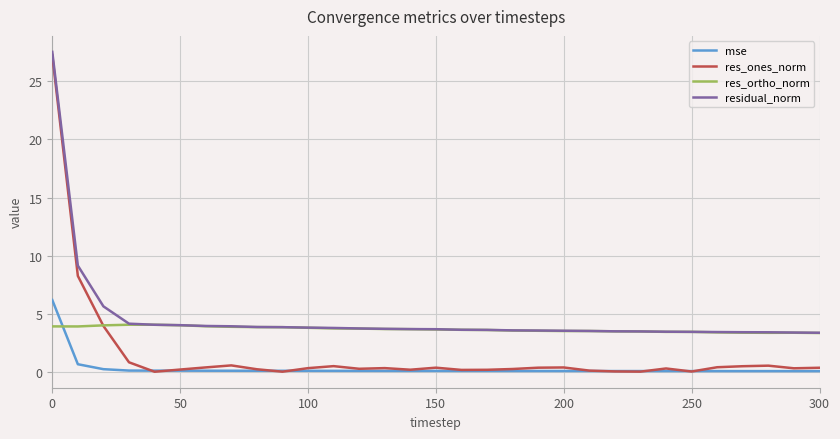

List the series in order of their overall mean, lowest first.

mse, res_ones_norm, res_ortho_norm, residual_norm